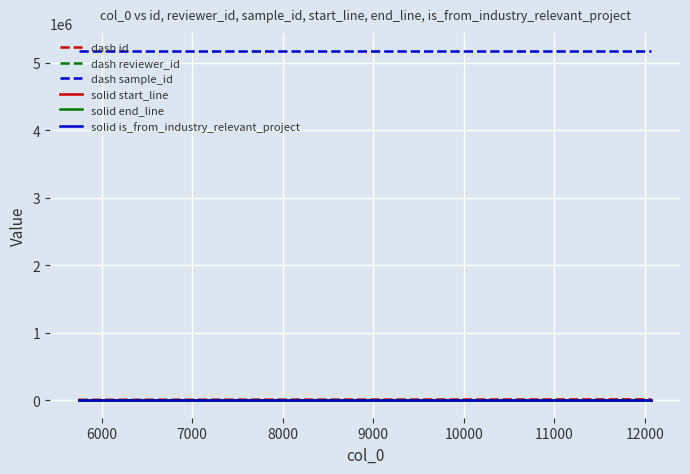

At how many categories does at least one series exceed 1522019?

3